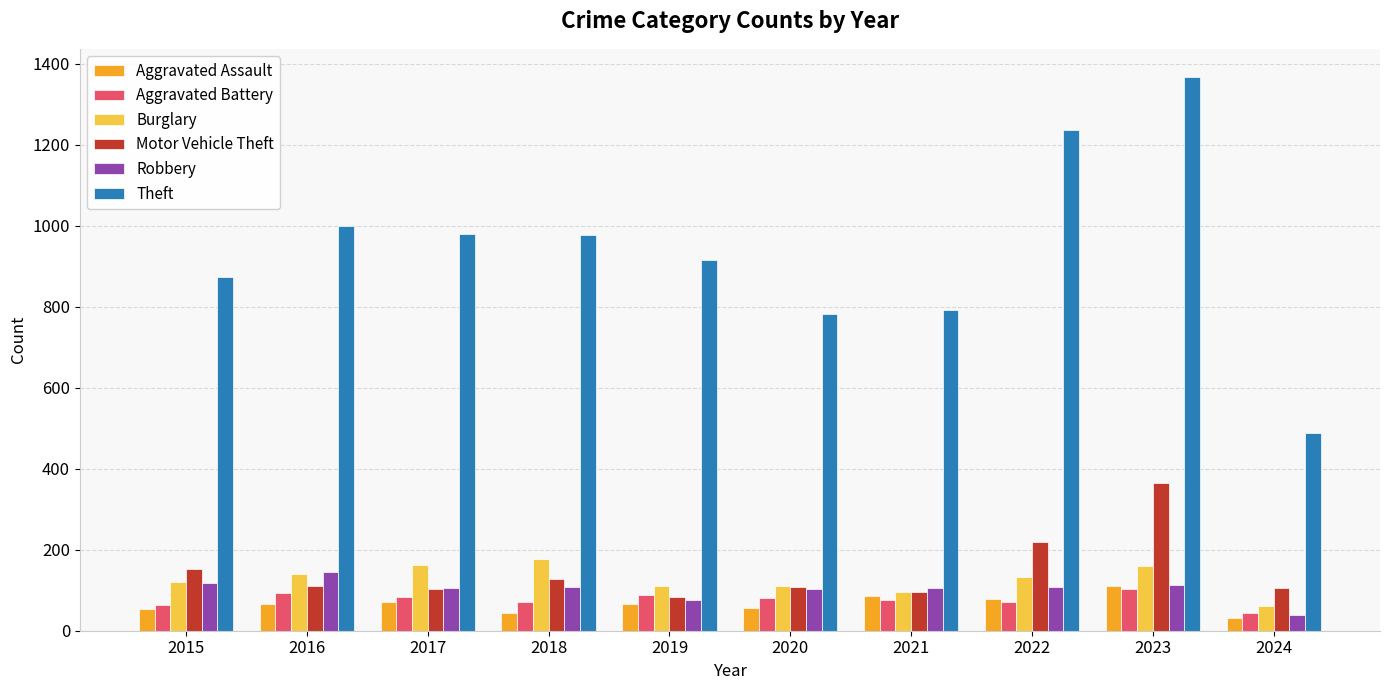

What is the difference between the Theft values at 2022 and 2019?

321